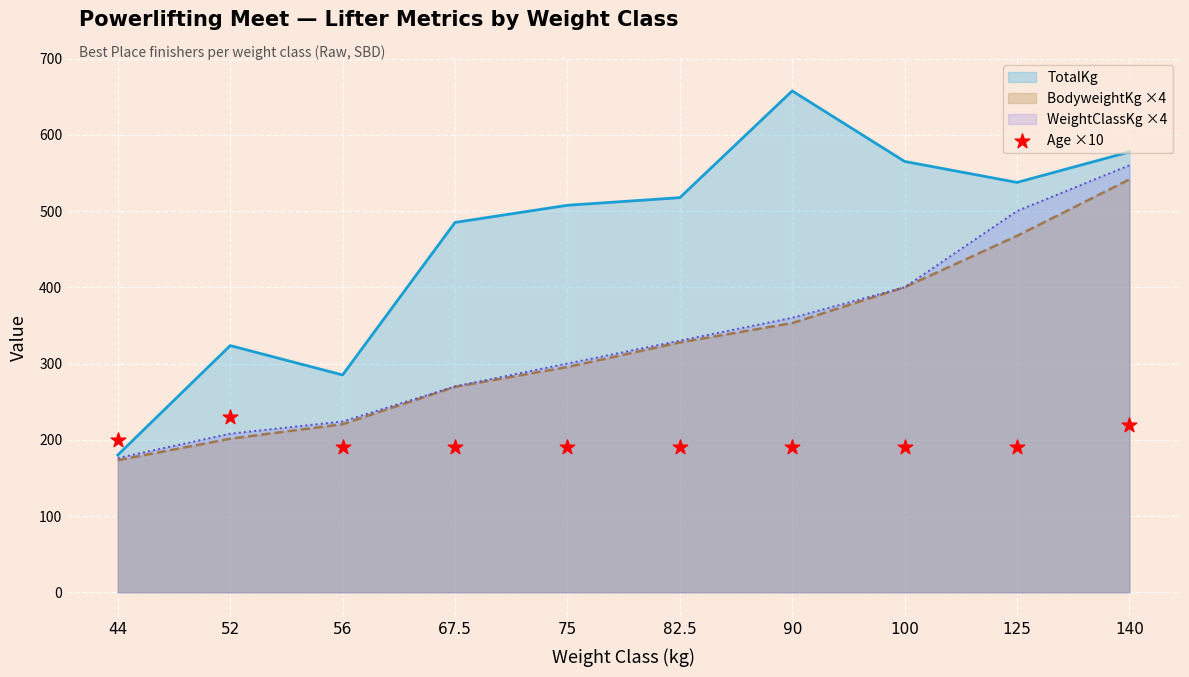

What is the minimum value for BodyweightKg ×4?

173.2